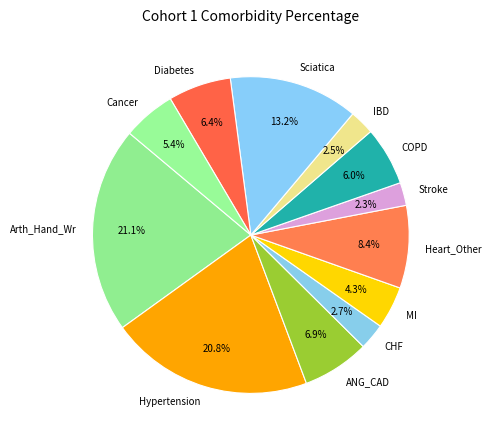

Is it true that CHF is 8% of the pie?

False